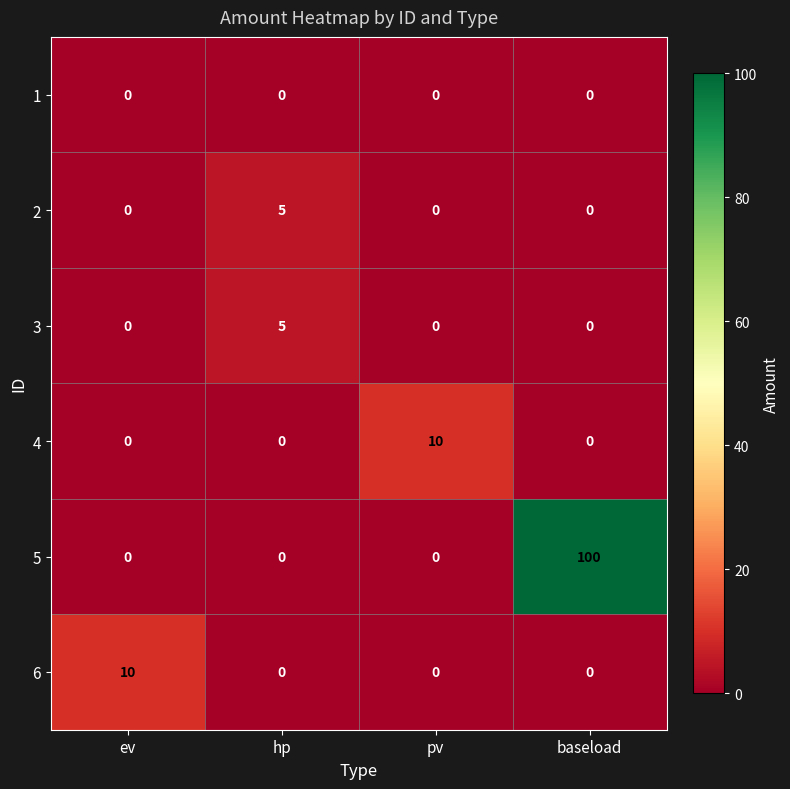

What is the spread (max minus min) of values at hp?

5